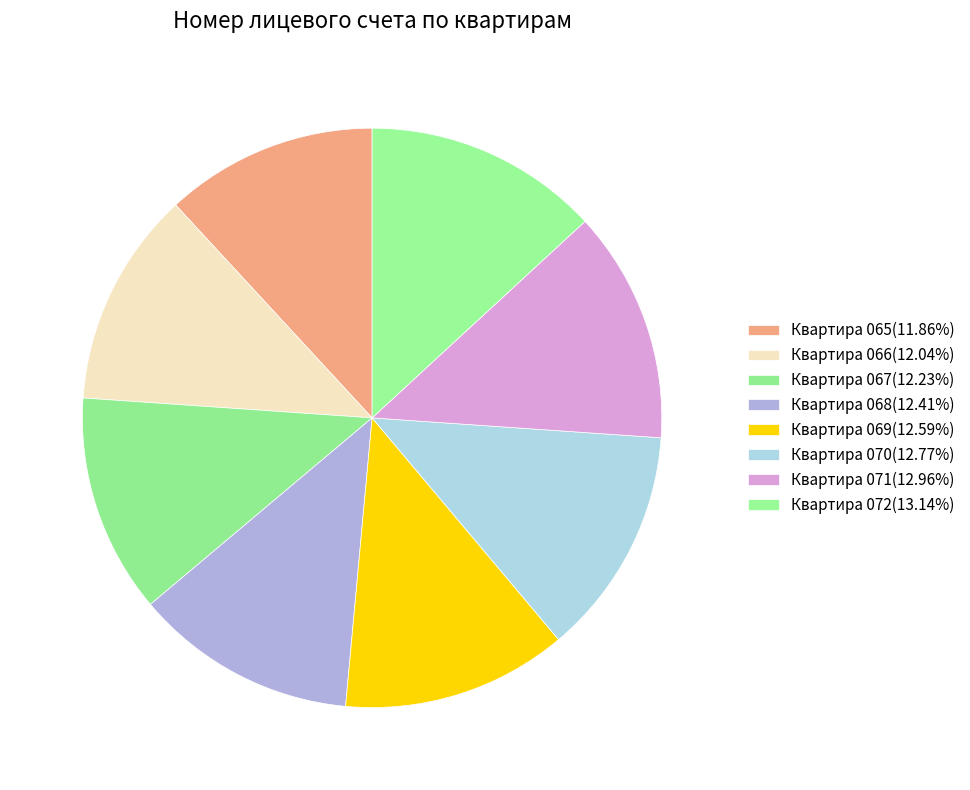

What is the ratio of the value at Квартира 070 to the value at Квартира 071?

1.0